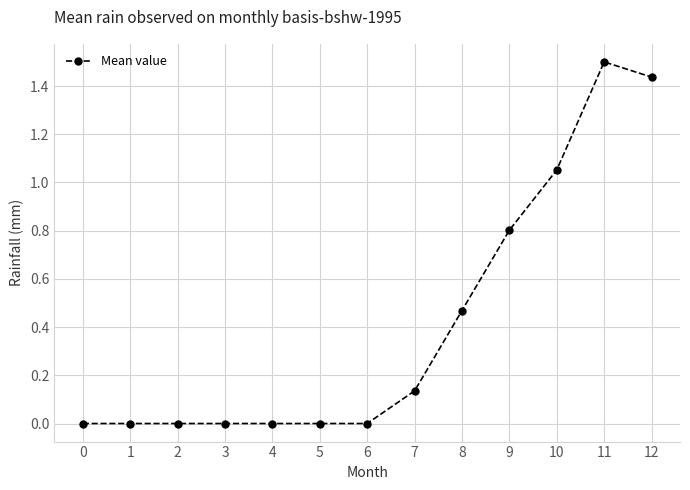

What is the maximum value shown in the chart?

1.5